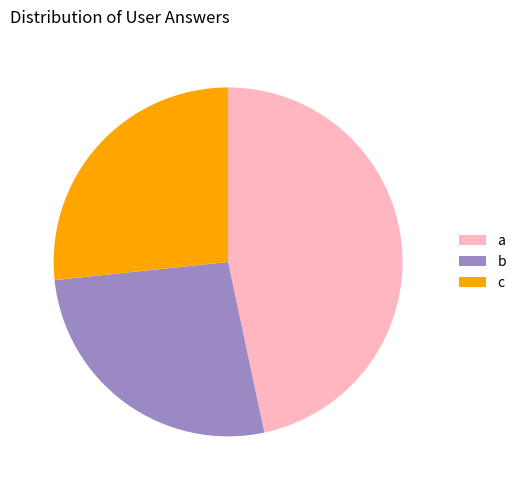

Is it true that a is 47% of the pie?

True